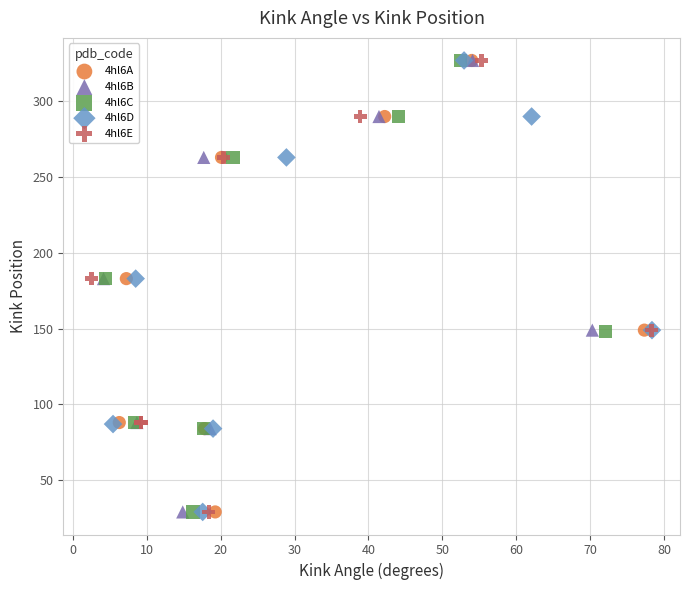

What are all the series names shown in the legend?

4hl6A, 4hl6B, 4hl6C, 4hl6D, 4hl6E